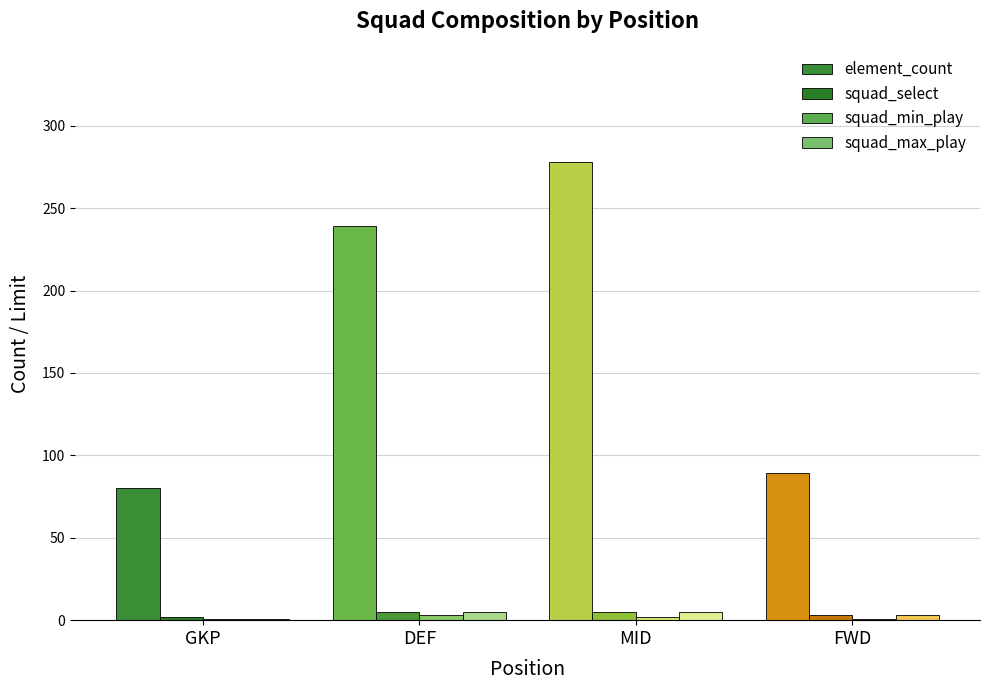

Is it true that squad_select equals 1 at FWD?

False